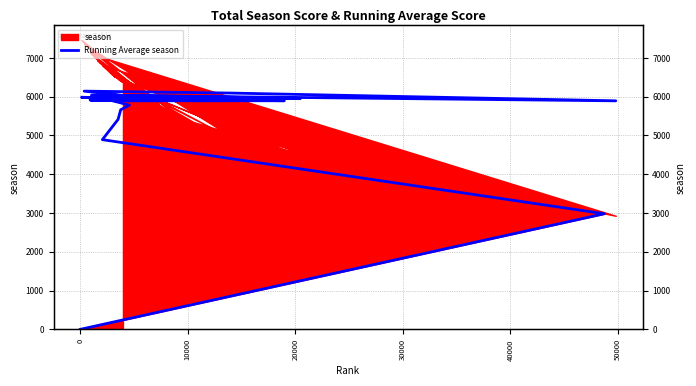

How many points are lower than both their immediate neighbors (excluding endpoints)?

9